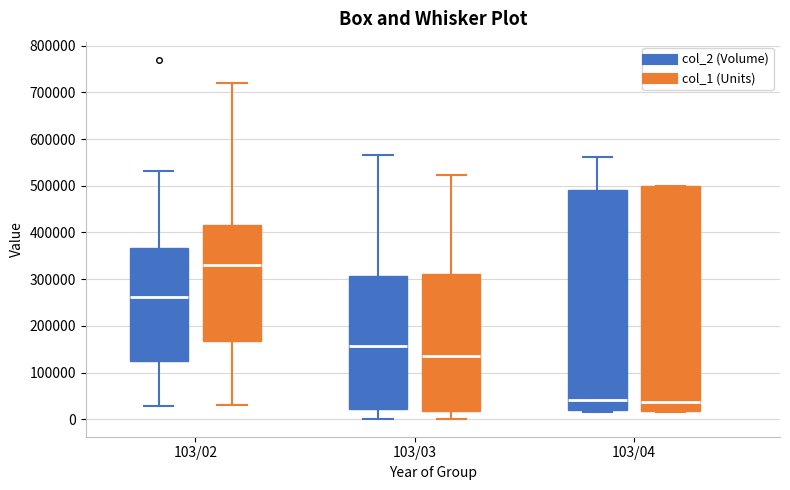

Reading left to right, read every box against the y-axis: the position of its median line, the range the box covers, and the ends of its whiskers. The values are not printed on the chart, so give them approximately, as read against the axis.

103/02 (col_2 (Volume)): median 260000, box 130000 to 370000, whiskers 30000 to 530000
103/02 (col_1 (Units)): median 330000, box 170000 to 420000, whiskers 30000 to 720000
103/03 (col_2 (Volume)): median 160000, box 20000 to 310000, whiskers 0 to 570000
103/03 (col_1 (Units)): median 140000, box 20000 to 310000, whiskers 0 to 520000
103/04 (col_2 (Volume)): median 40000, box 20000 to 490000, whiskers 10000 to 560000
103/04 (col_1 (Units)): median 40000, box 20000 to 500000, whiskers 20000 to 500000